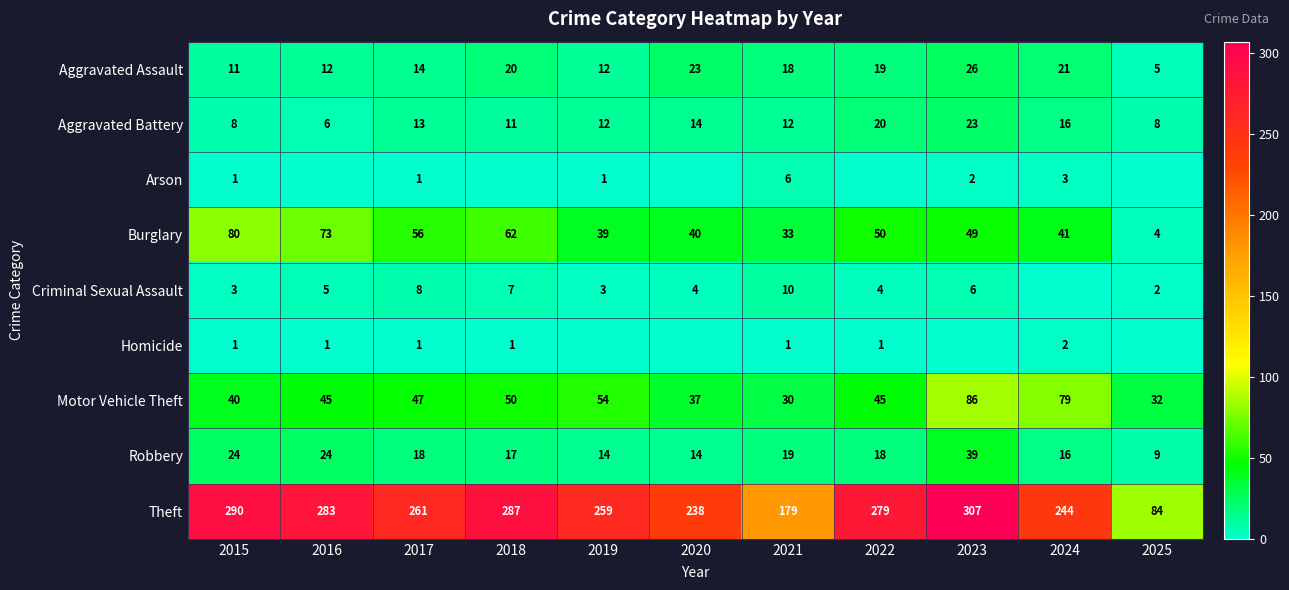

What is the difference between the second highest and second lowest values in the Aggravated Battery series?

12